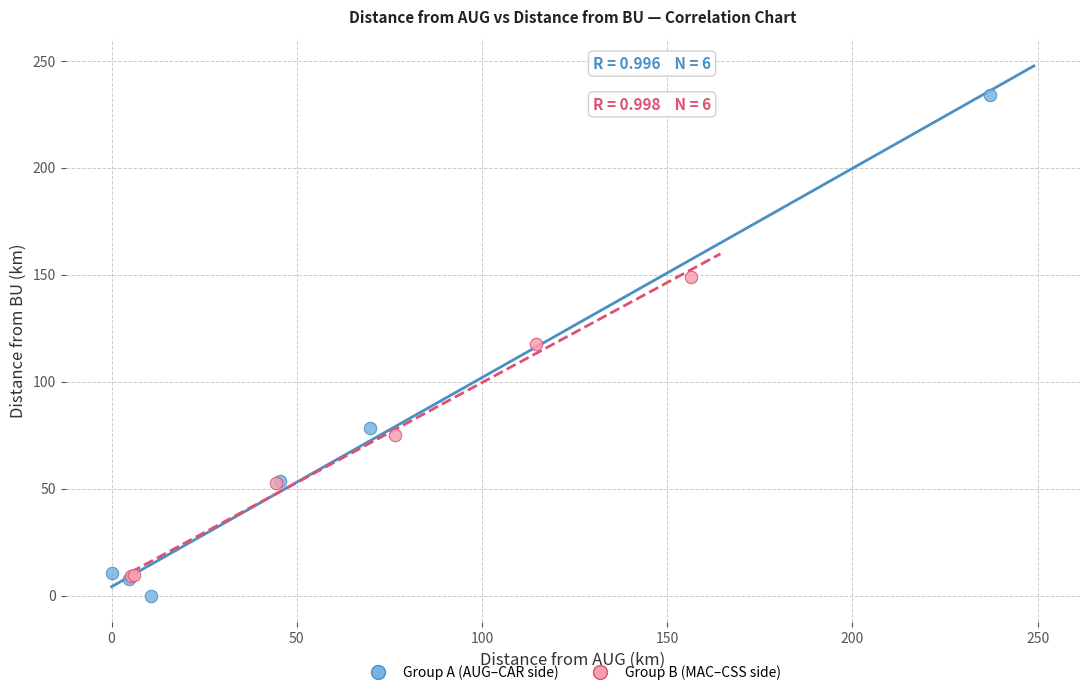

What are all the series names shown in the legend?

Group A (AUG–CAR side), Group B (MAC–CSS side)